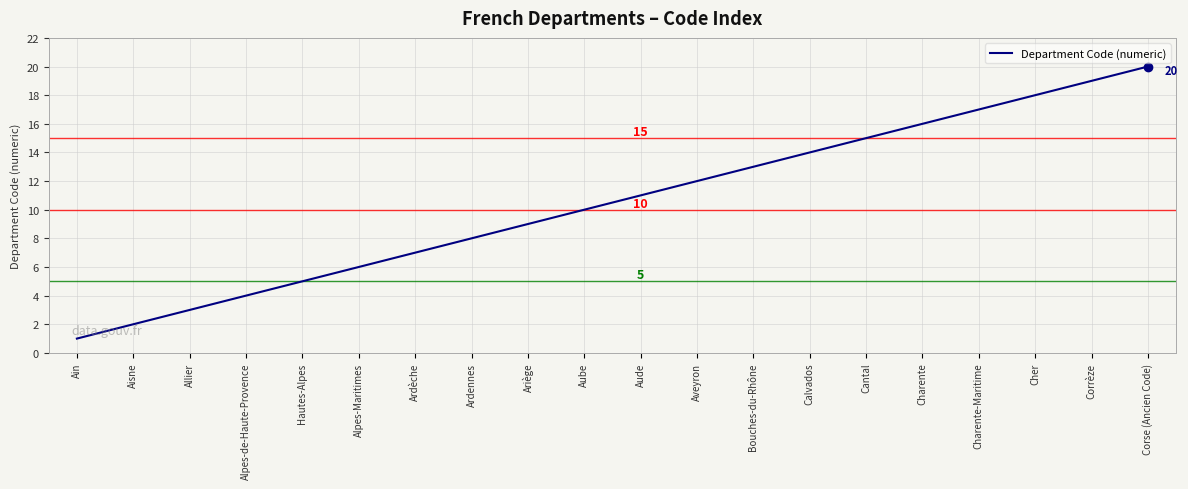

Reading right to left, what are all the values shown in this chart?

Corse (Ancien Code)=20	Corrèze=19	Cher=18	Charente-Maritime=17	Charente=16	Cantal=15	Calvados=14	Bouches-du-Rhône=13	Aveyron=12	Aude=11	Aube=10	Ariège=9	Ardennes=8	Ardèche=7	Alpes-Maritimes=6	Hautes-Alpes=5	Alpes-de-Haute-Provence=4	Allier=3	Aisne=2	Ain=1